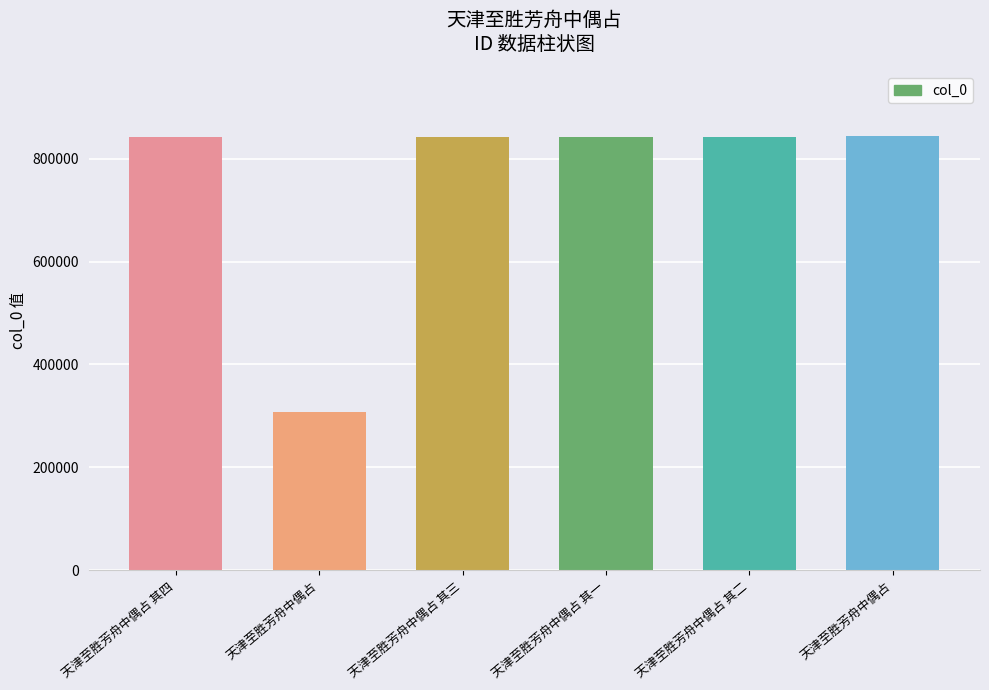

How many series are shown in this chart?

1